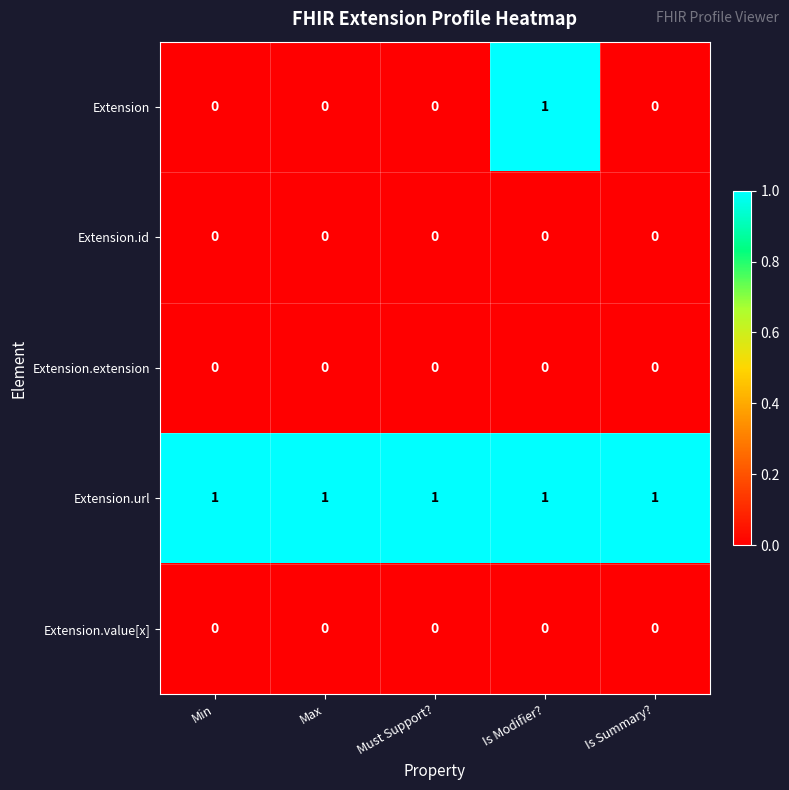

What is the difference between the highest and lowest values at Max?

1